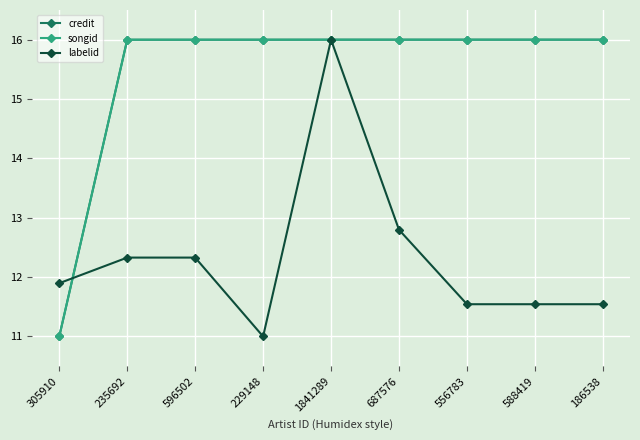

Is the value of songid at 186538 greater than the value of labelid at 588419?

Yes